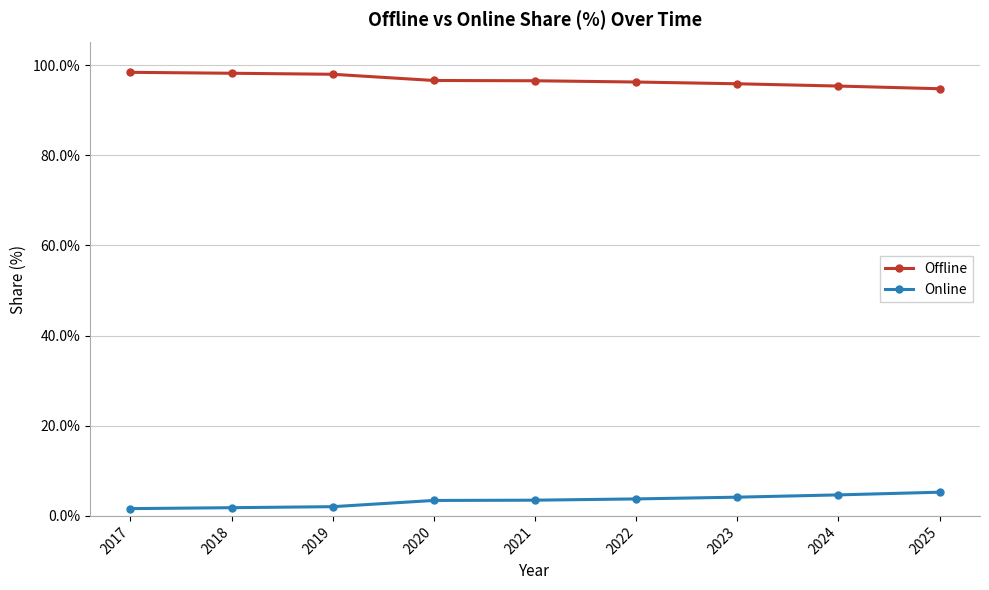

Read the Online value at 2023.

4.2